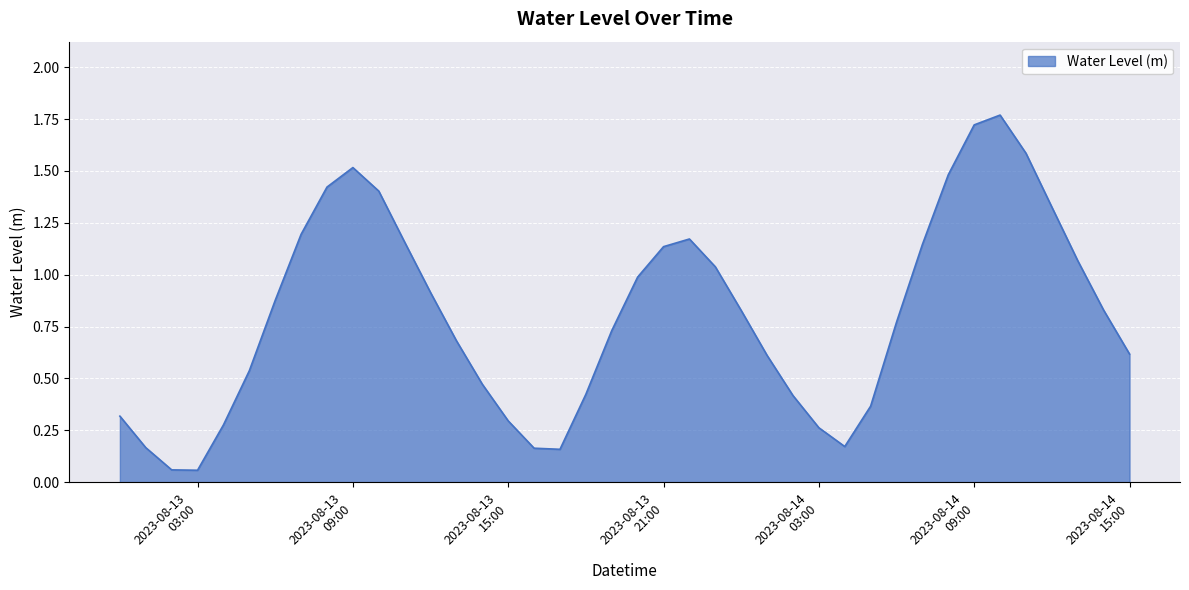

True or false: there are more than 2 points higher than both neighbors.

True